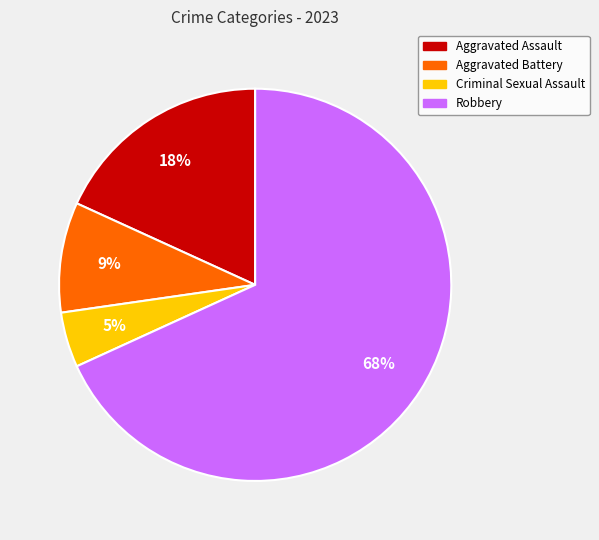

Is it true that Aggravated Assault is 29% of the pie?

False